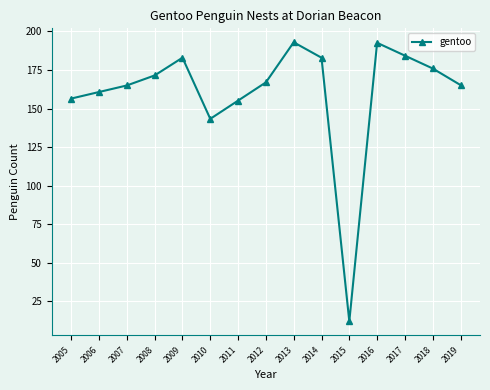

At which label does the data first exceed 167?

2008